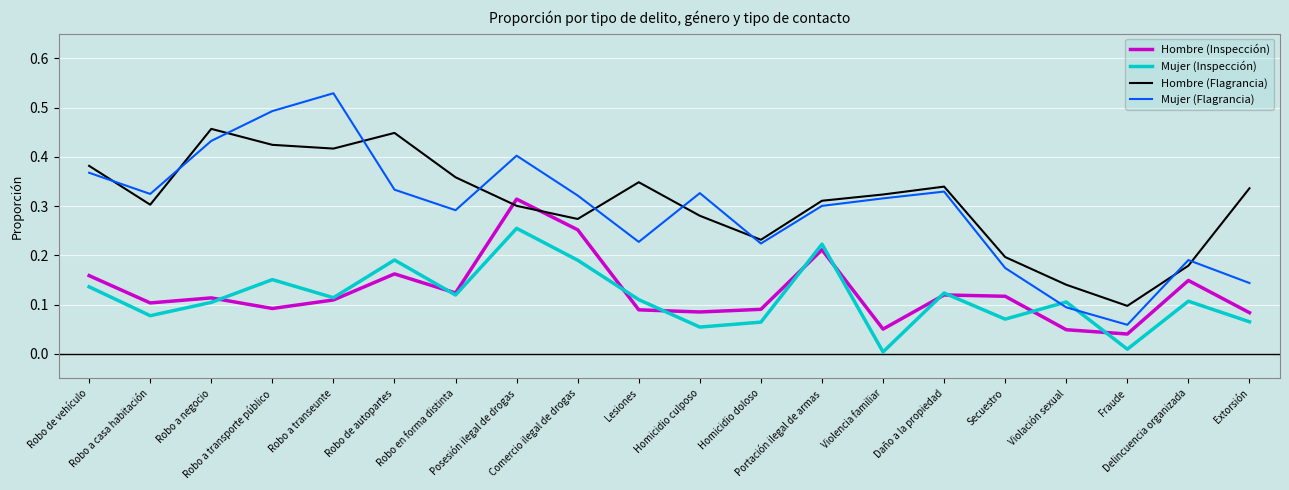

At Delincuencia organizada, list the series in order from smallest to largest.

Mujer (Inspección), Hombre (Inspección), Hombre (Flagrancia), Mujer (Flagrancia)